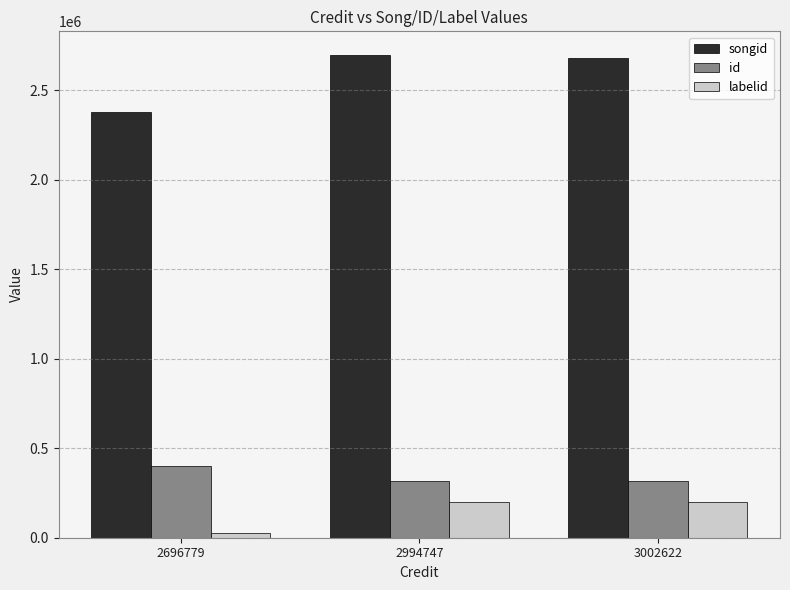

What is the sum of the songid values at 3002622 and 2994747?

5375789